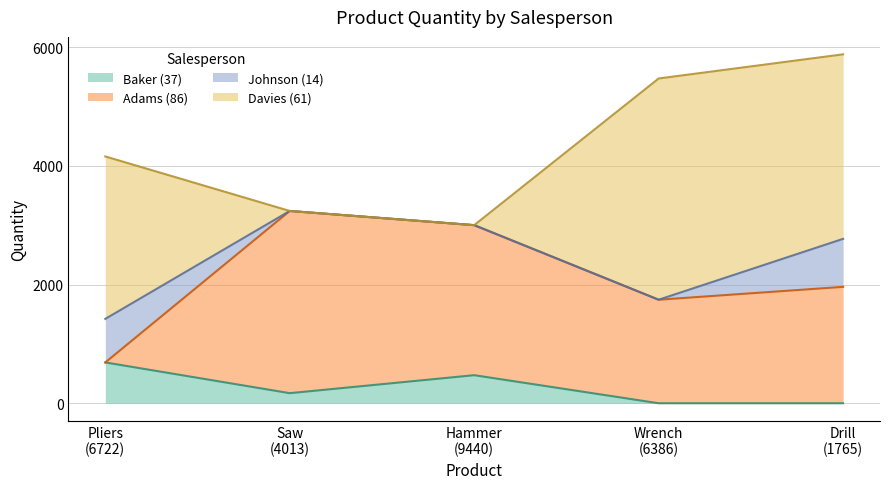

Is it true that Quantity equals 55 at 4013?

False